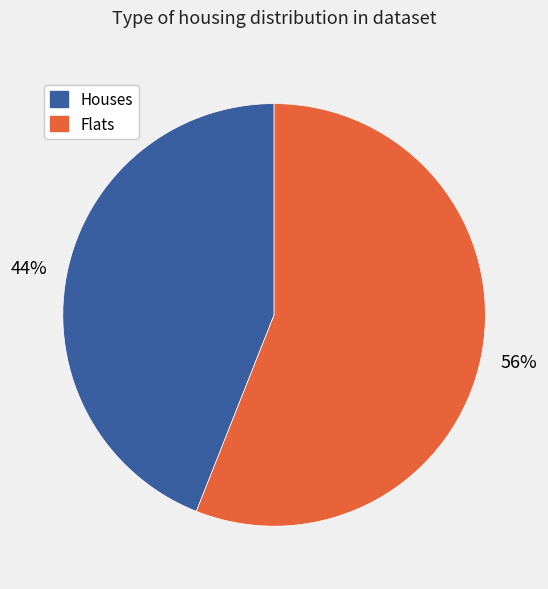

To the nearest percent, what is the difference between the largest and smallest slice percentages?

12%